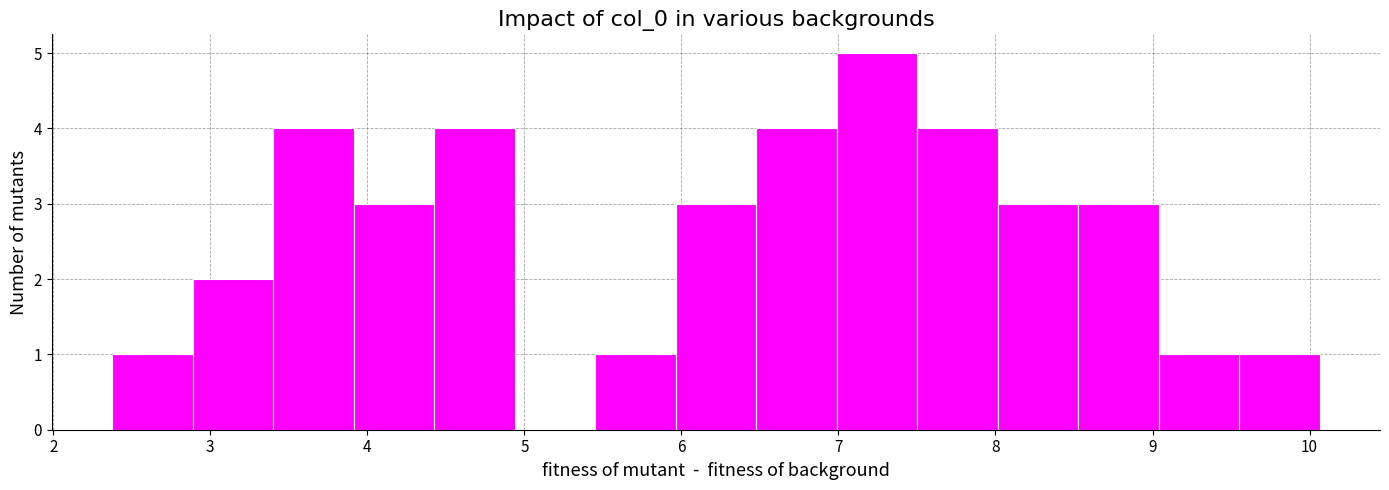

Reading left to right, transcribe this chart: for each bar, give the range it covers on the x-axis and its height. Neither the bar edges nor the heights are printed on the chart, so give them approximately, as read against the axes.

2.4 to 2.9: 1
2.9 to 3.4: 2
3.4 to 3.9: 4
3.9 to 4.4: 3
4.4 to 4.9: 4
4.9 to 5.5: 0
5.5 to 6.0: 1
6.0 to 6.5: 3
6.5 to 7.0: 4
7.0 to 7.5: 5
7.5 to 8.0: 4
8.0 to 8.5: 3
8.5 to 9.0: 3
9.0 to 9.6: 1
9.6 to 10.1: 1